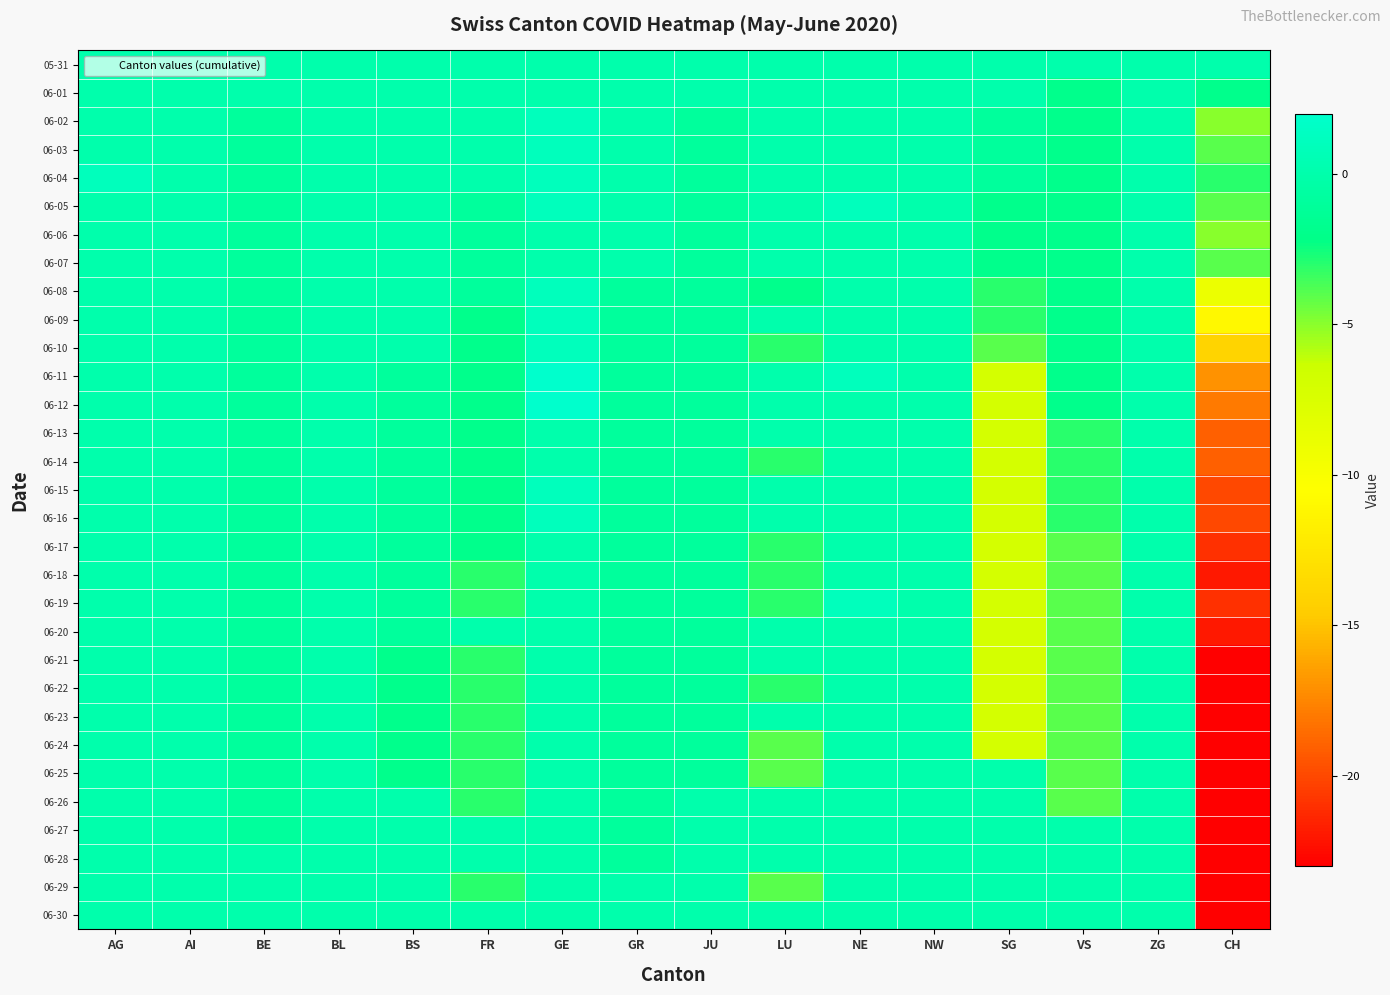

Which series has the largest total across all categories?

05-31